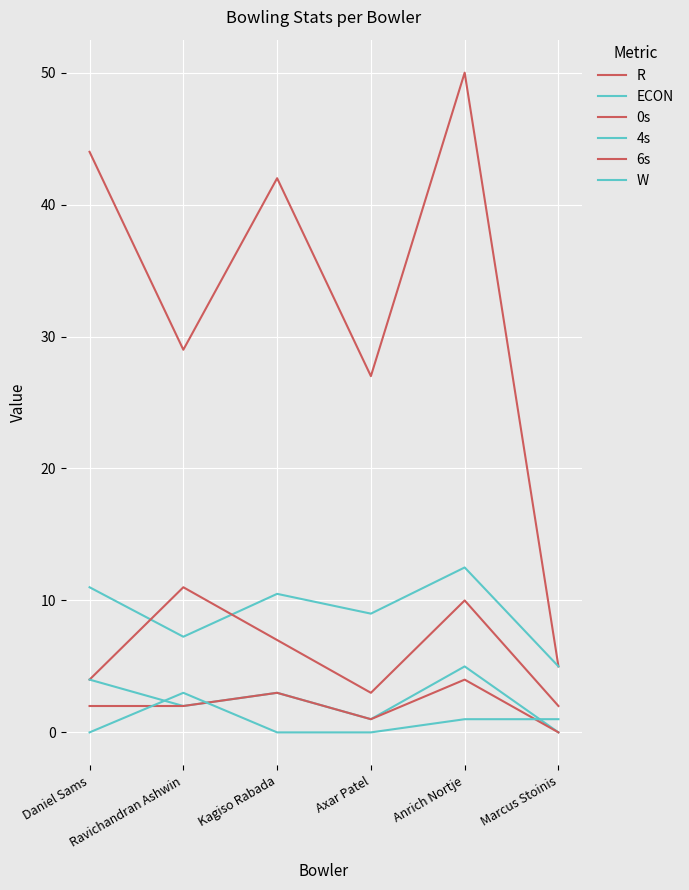

How many lines are shown in the chart?

6